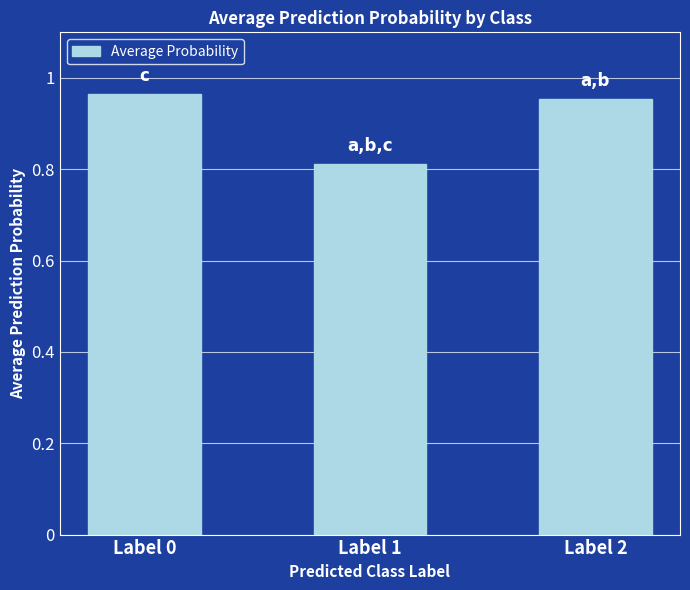

Between Label 2 and Label 0, which is larger?

Label 0